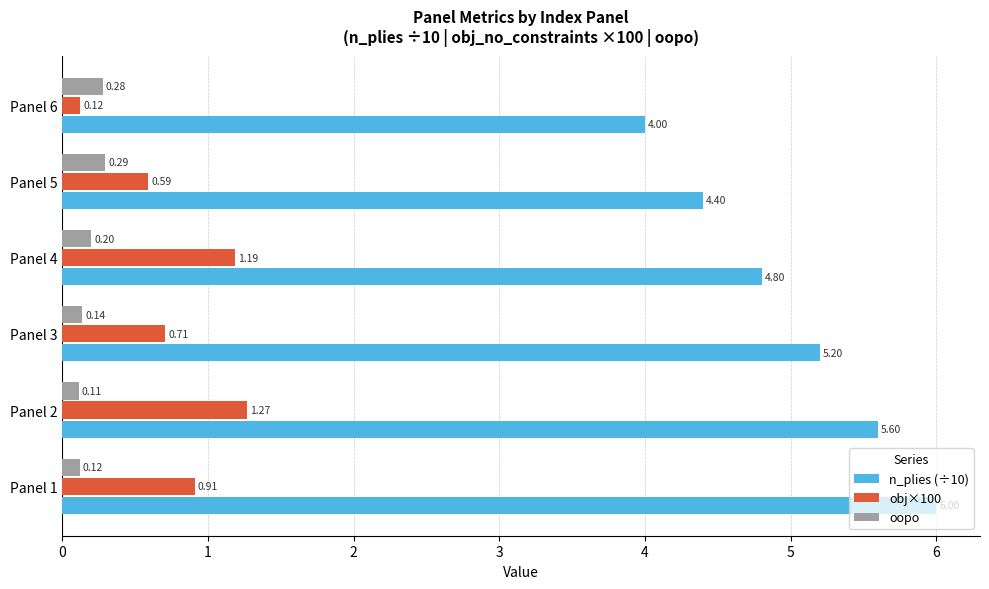

What is the difference between the maximum and minimum values in the oopo series?

0.2